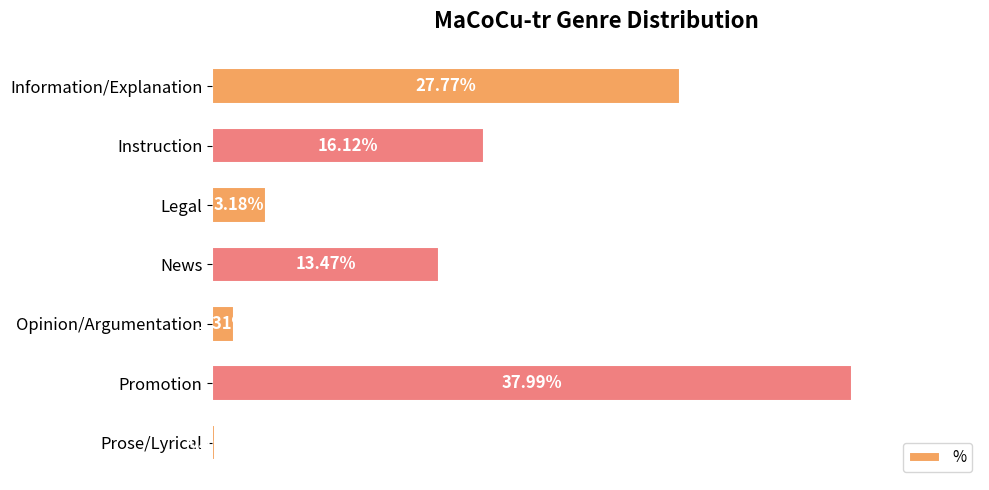

What is the sum of all values?

1.0